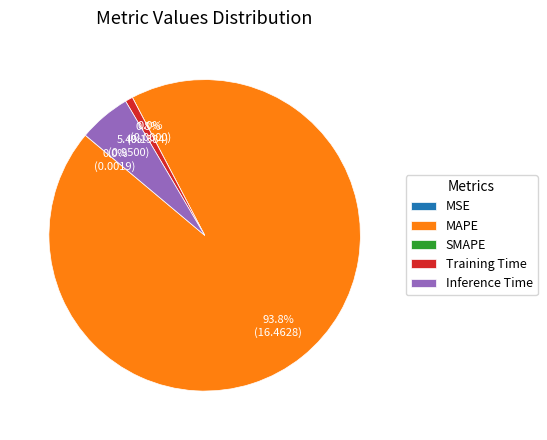

The Training Time slice represents 11% of the pie. True or false?

False